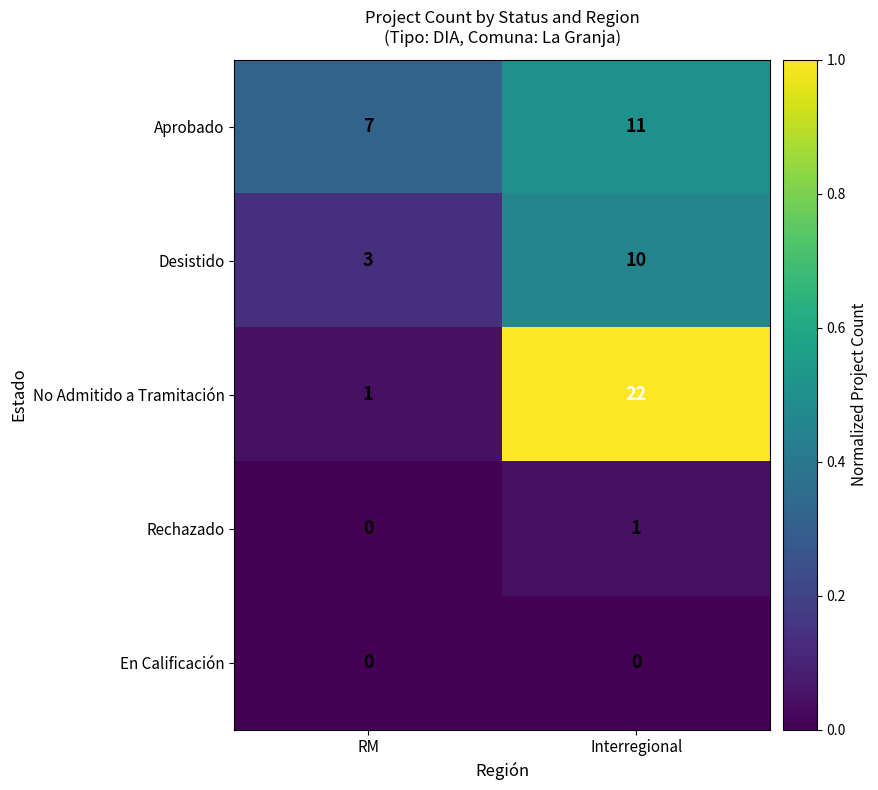

Is it true that Rechazado equals 1 at Interregional?

True